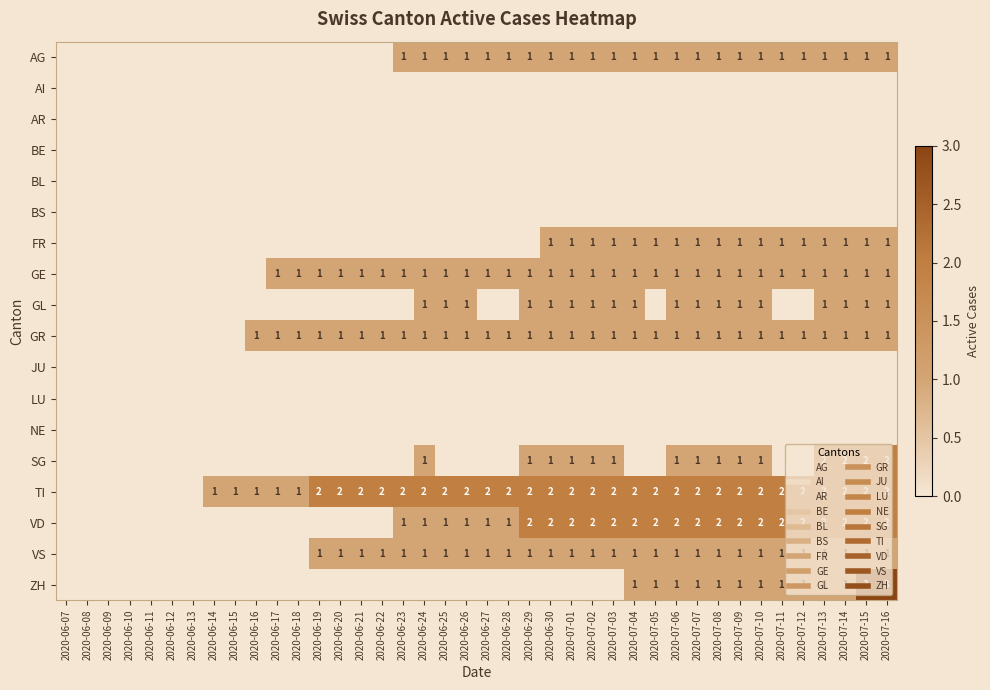

What is the approximate value of AG at 2020-07-12?

1